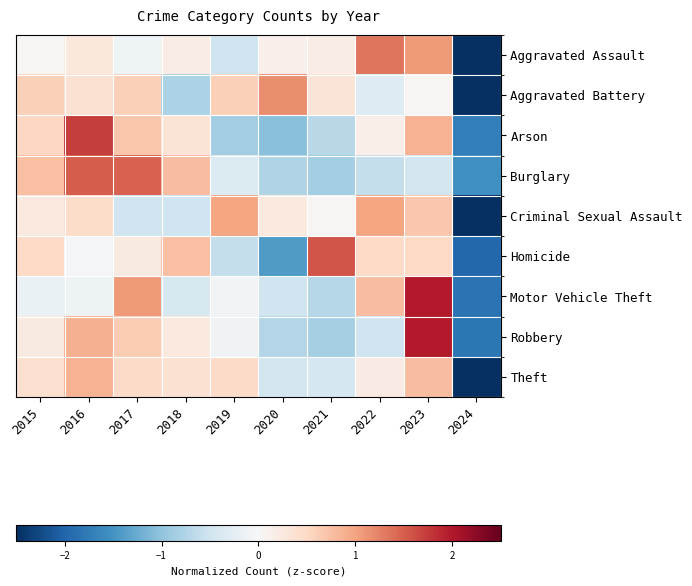

At how many categories does at least one series exceed 0?

9